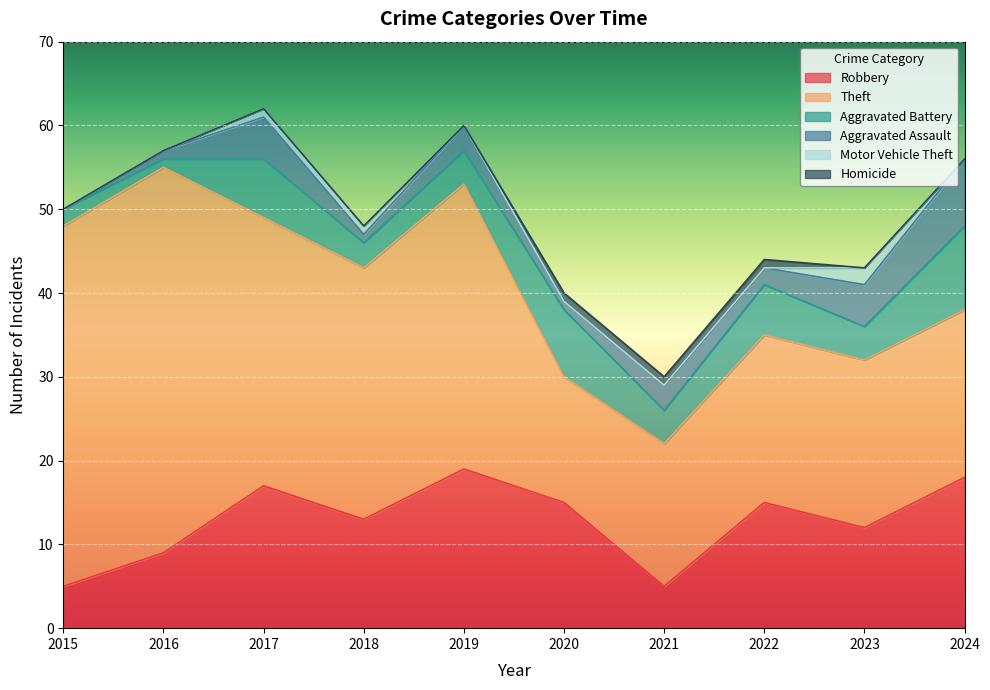

What is the greatest value displayed?

46